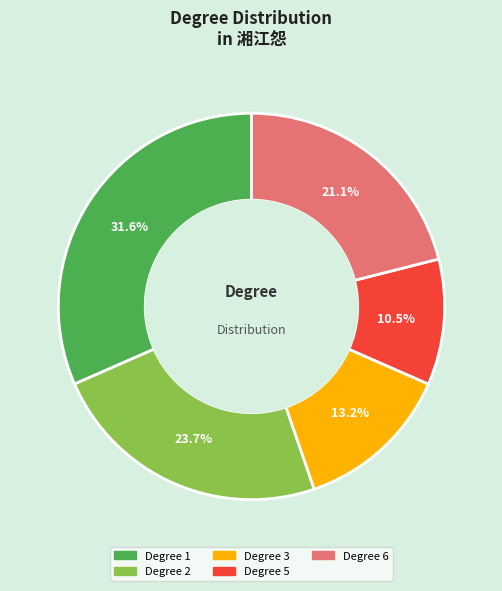

Is there a majority slice in this chart?

No